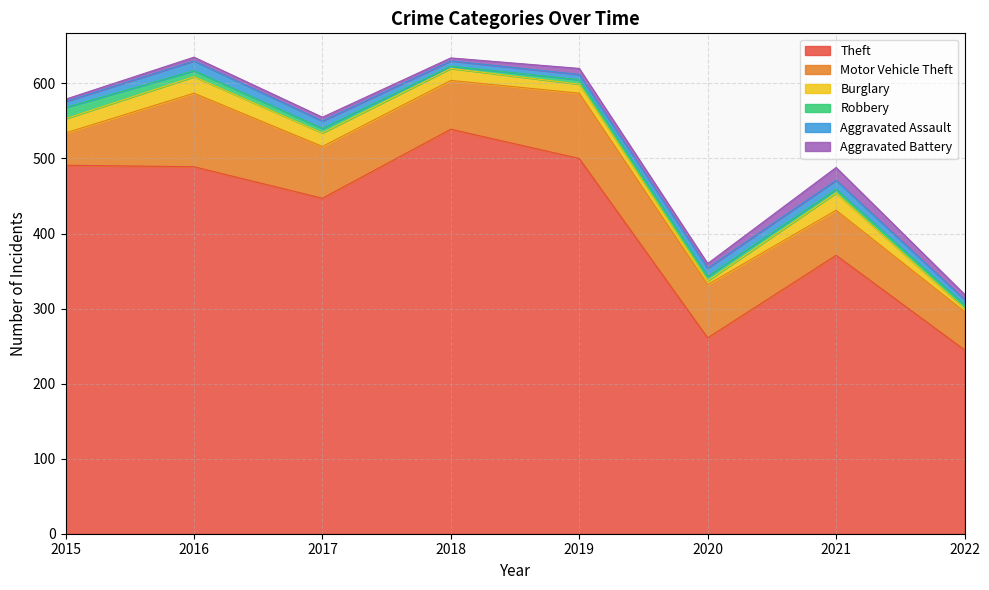

What is the value of the Burglary point at the 6th from the left?

5